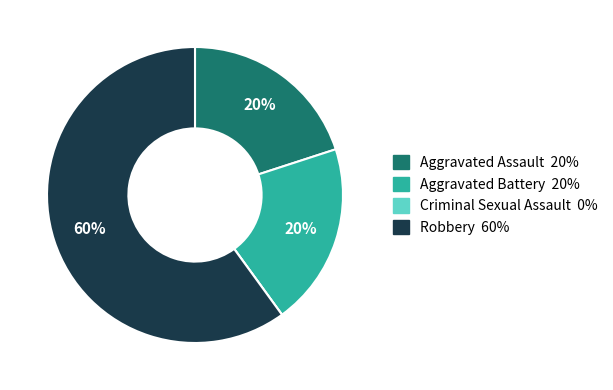

To the nearest percent, what is the difference between the largest and smallest slice percentages?

60%